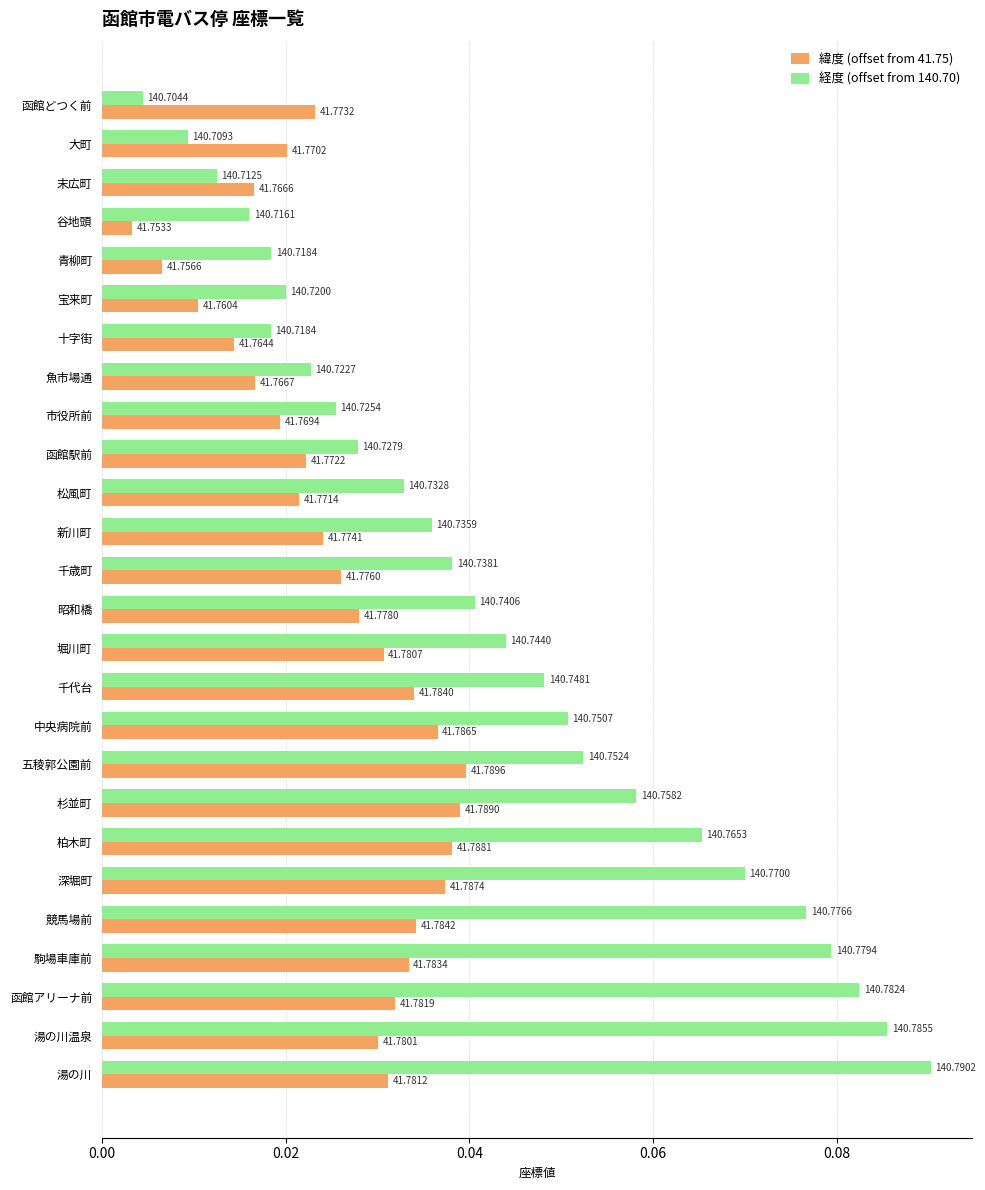

What are all the series names shown in the legend?

緯度 (offset from 41.75), 経度 (offset from 140.70)